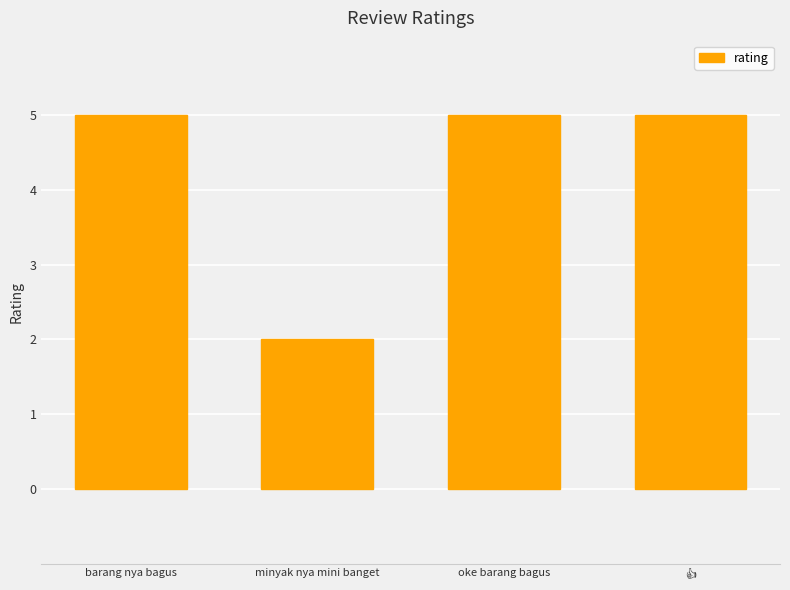

True or false: the data shows 5 at barang nya bagus.

True